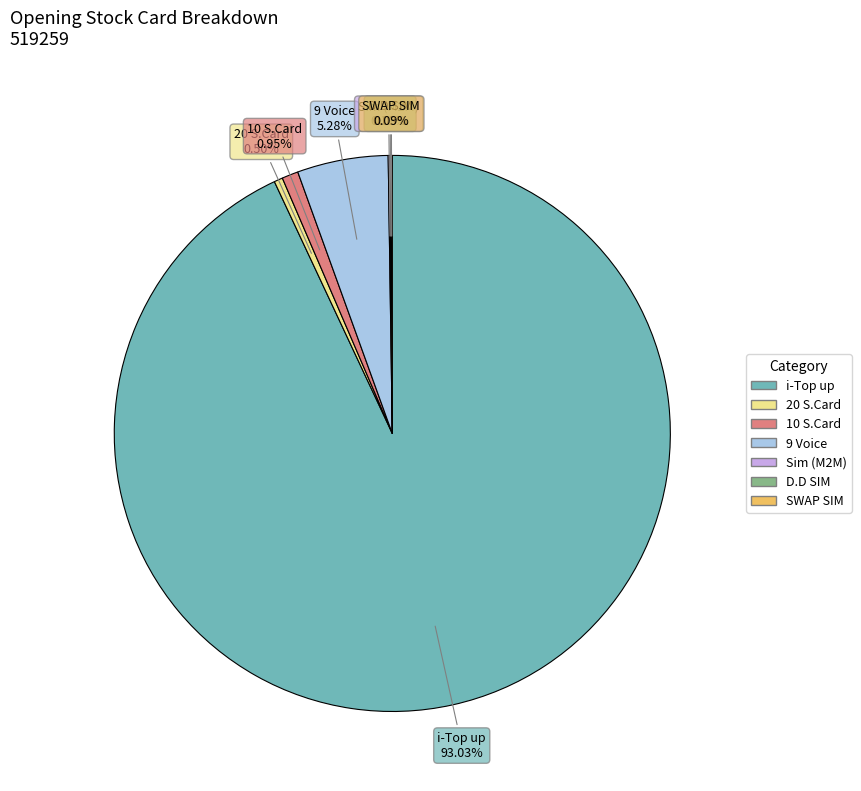

Which slice represents more than half of the pie?

i-Top up